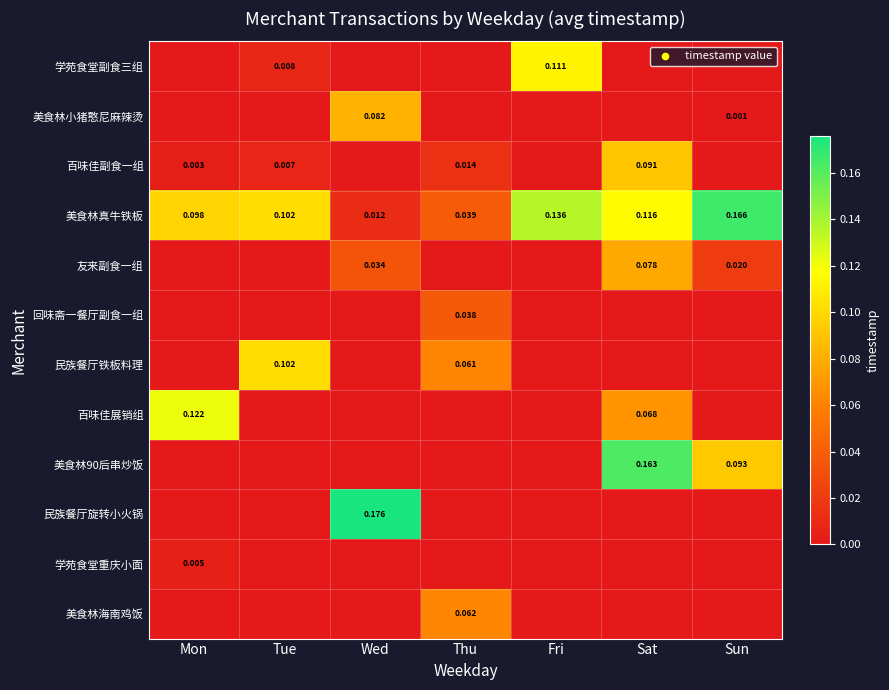

How many positive values does the 学苑食堂副食三组 series have?

2